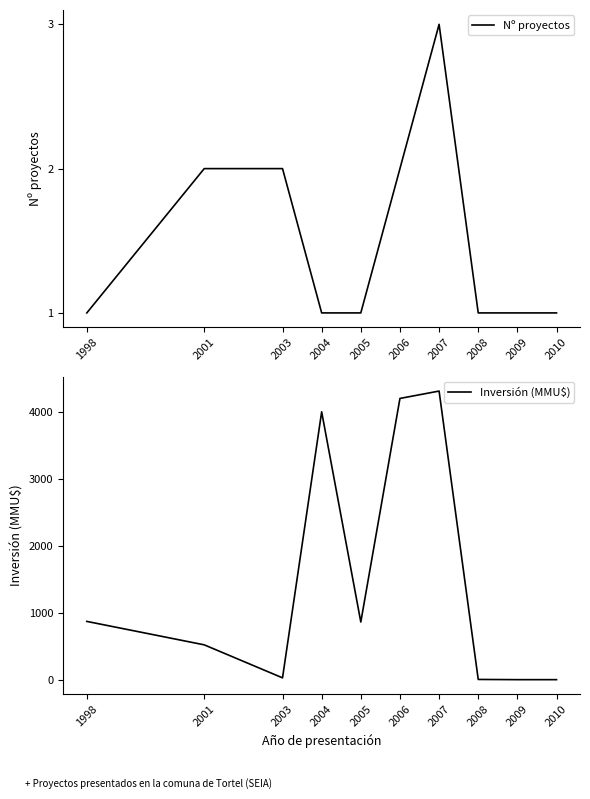

At which label is Nº proyectos closest to 2?

2001